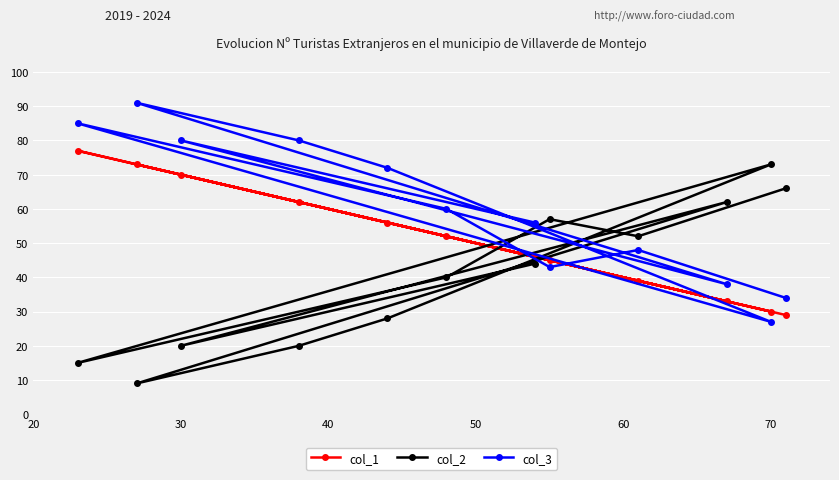

Which series has the largest total across all categories?

col_3